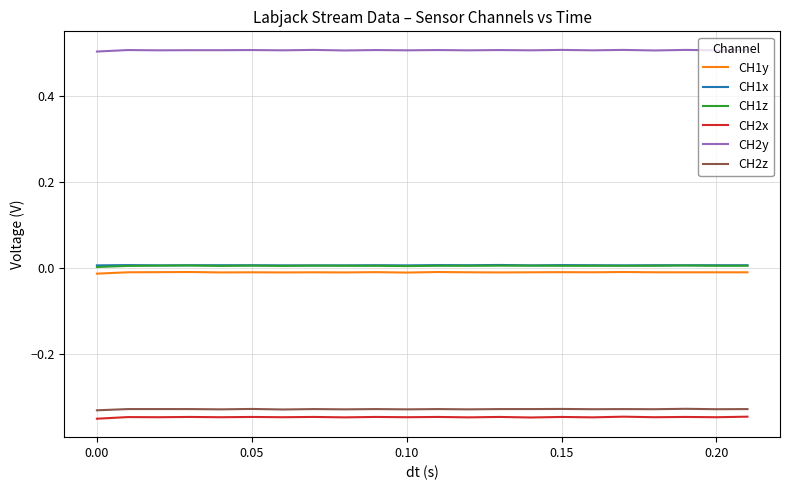

Which series has the largest total across all categories?

CH2y